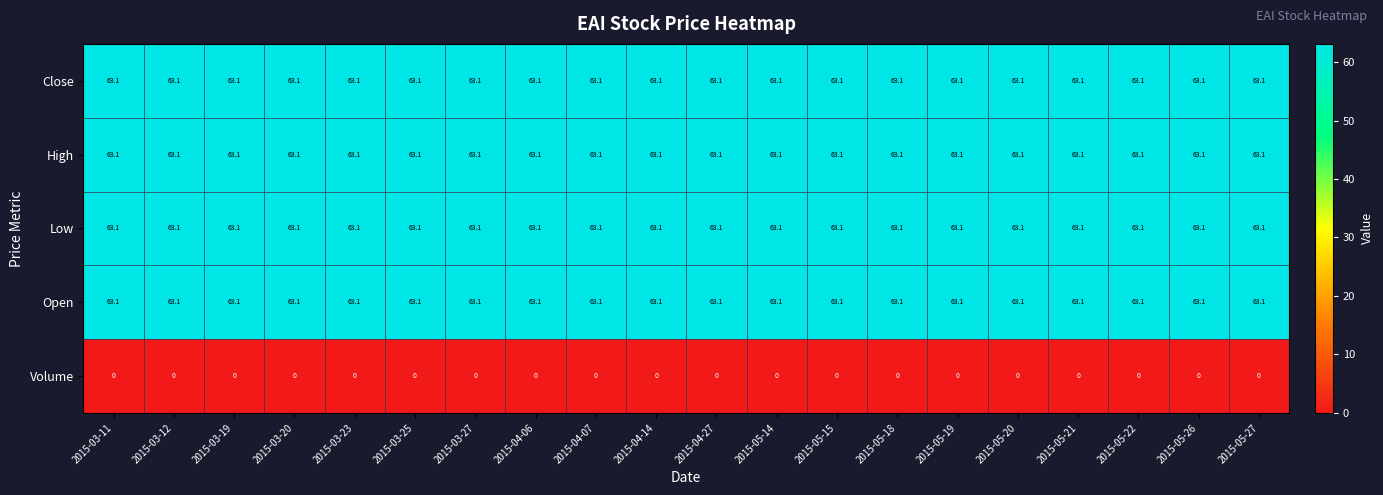

Is it true that Low equals 63.1 at 2015-04-07?

True